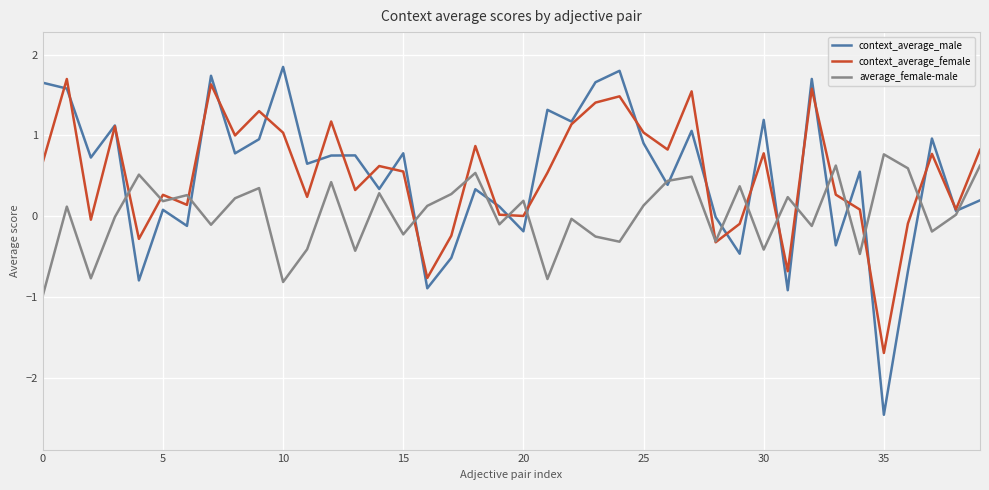

Which series has the widest spread of values?

context_average_male